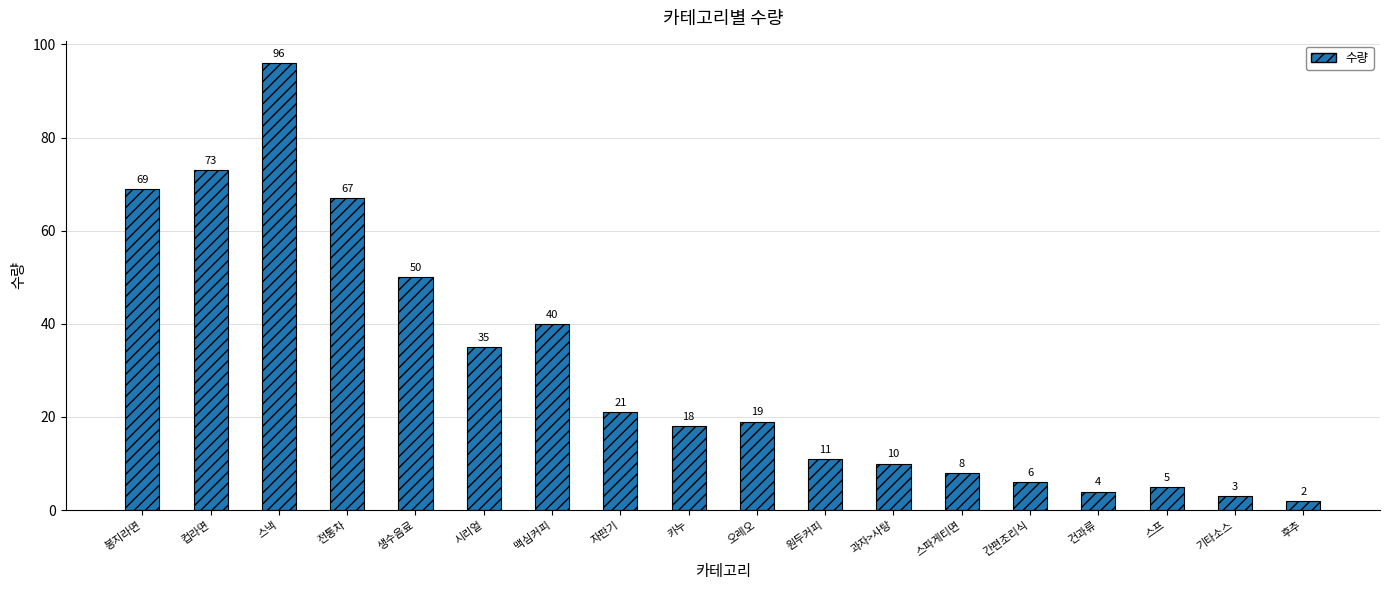

What is the average value?

30